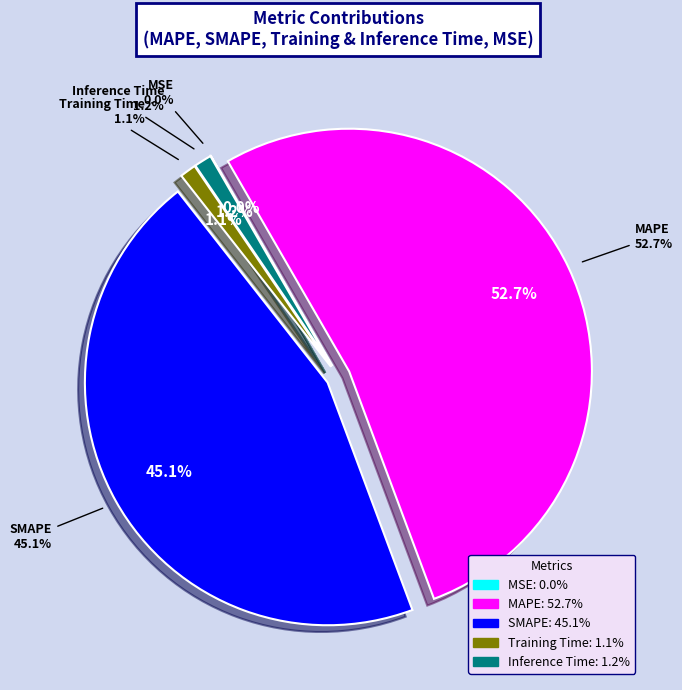

To the nearest percent, what is the difference between the SMAPE and Inference Time slice percentages?

44%